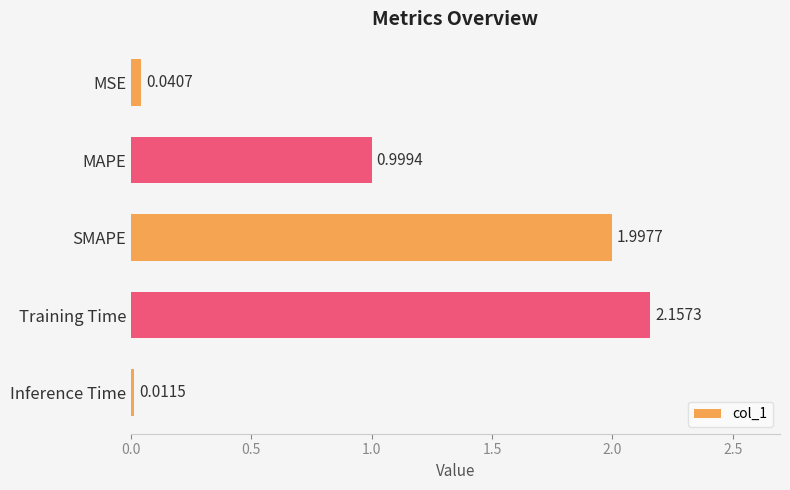

Where is the data nearest to the value 1?

MAPE